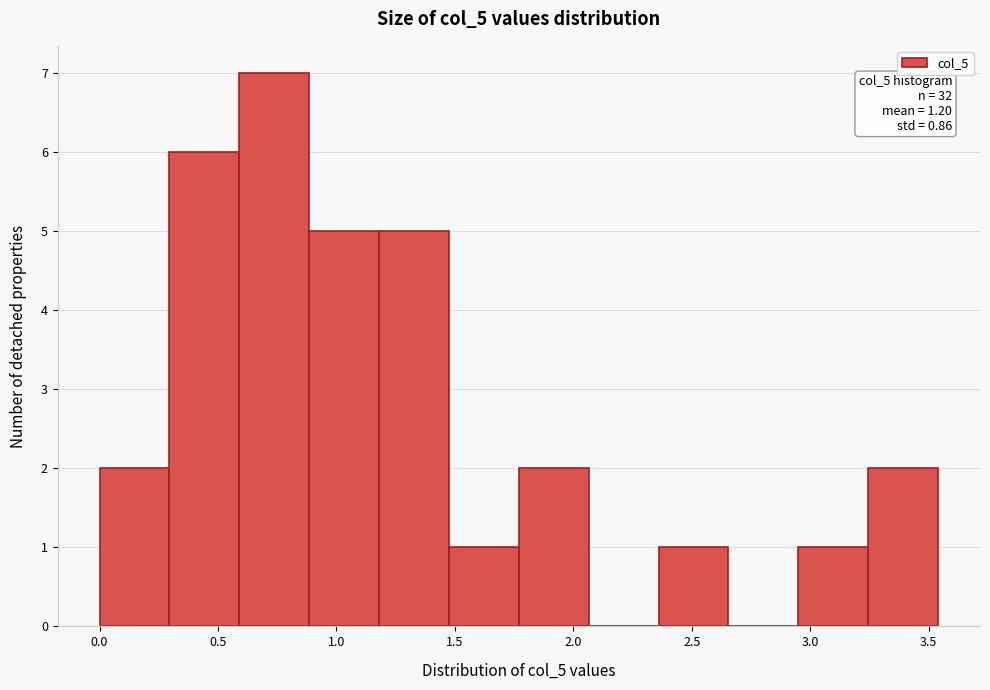

Which range on the x-axis has the tallest bar?

0.590 to 0.885